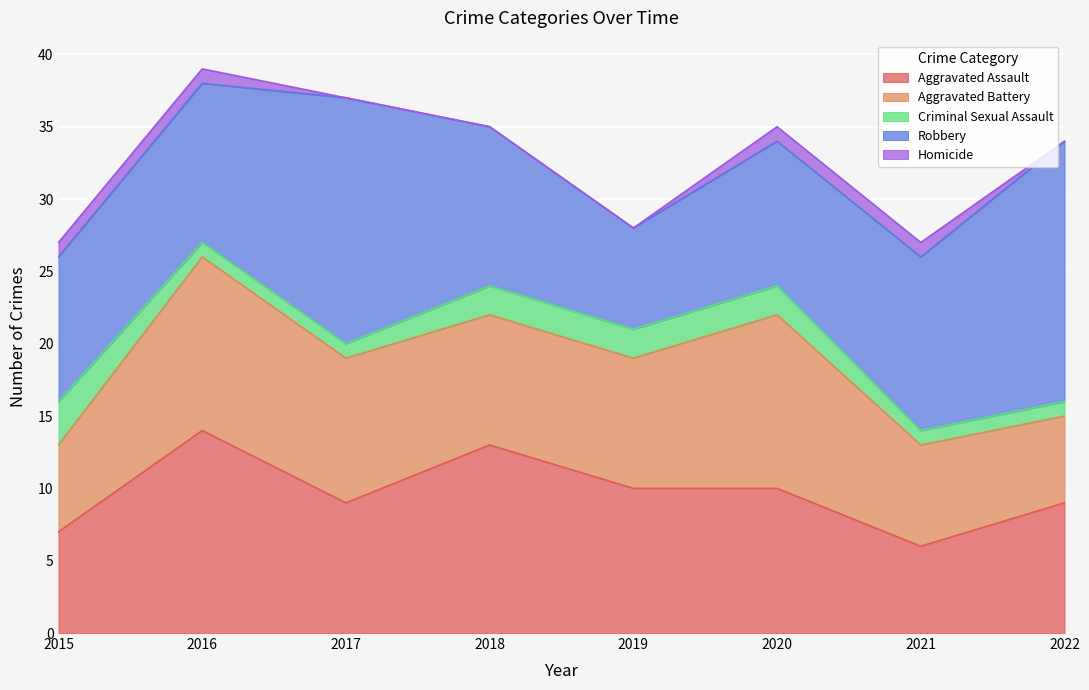

Where is the first local maximum for Aggravated Battery?

2016